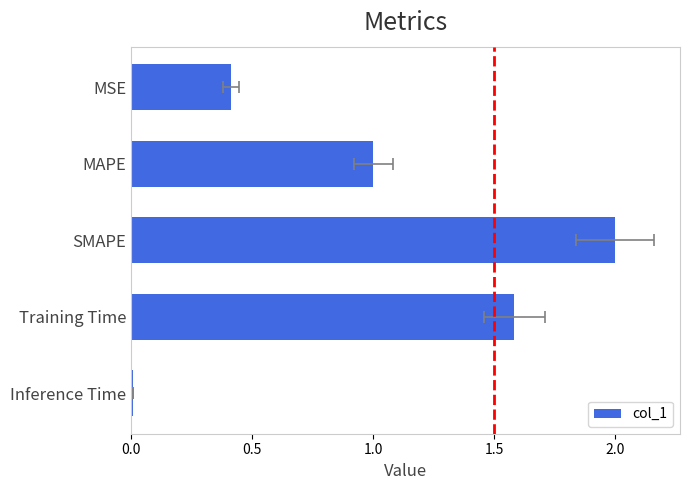

What is the sum of the values at MAPE and Inference Time?

1.0